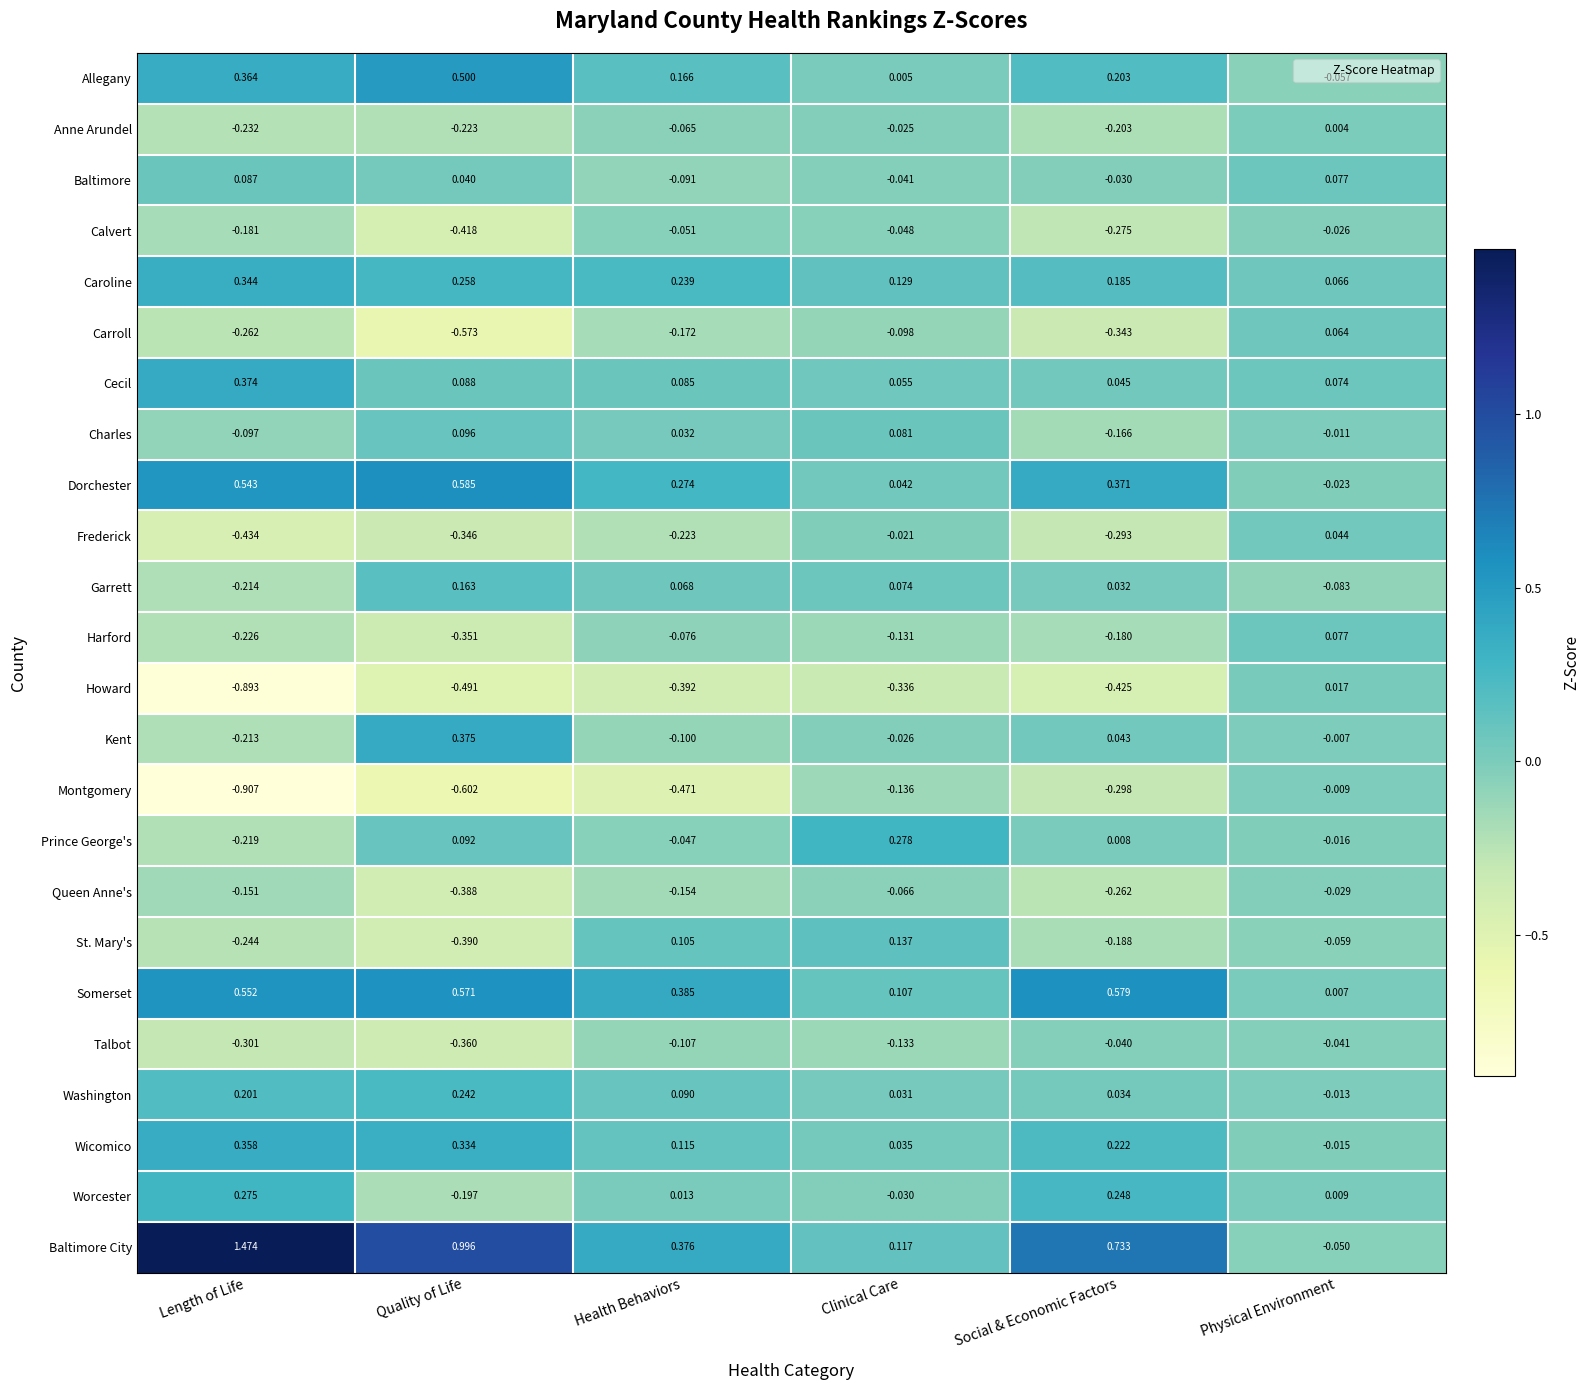

At which category is the sum across all series the highest?

Quality of Life